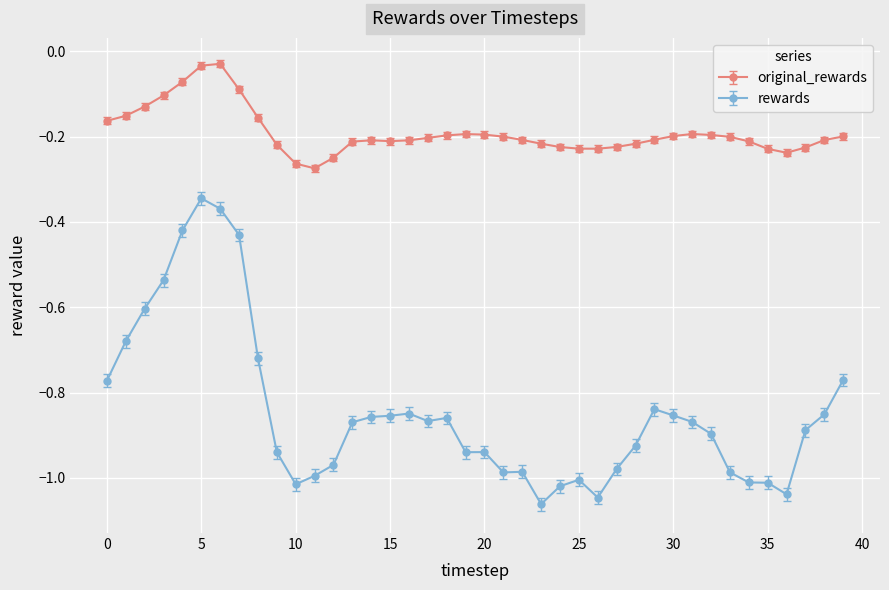

What is the difference between the maximum and second lowest values in the rewards series?

0.7